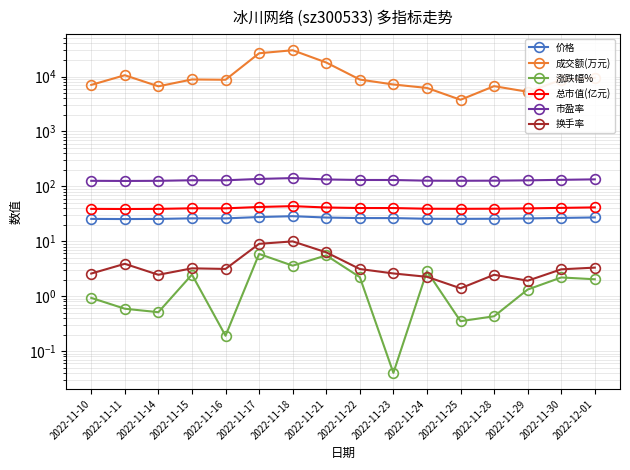

Rank the series by their maximum value, from lowest to highest.

涨跌幅%, 换手率, 价格, 总市值(亿元), 市盈率, 成交额(万元)